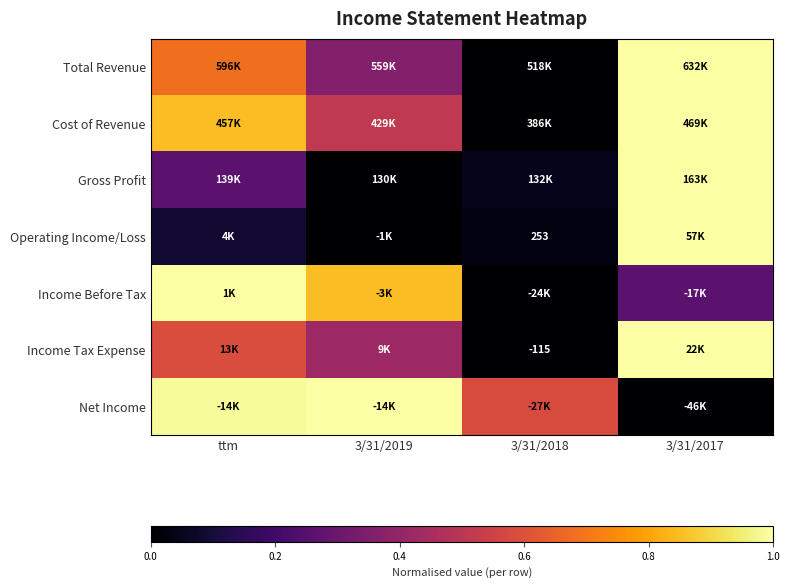

How many values in the Income Tax Expense series exceed 0?

3